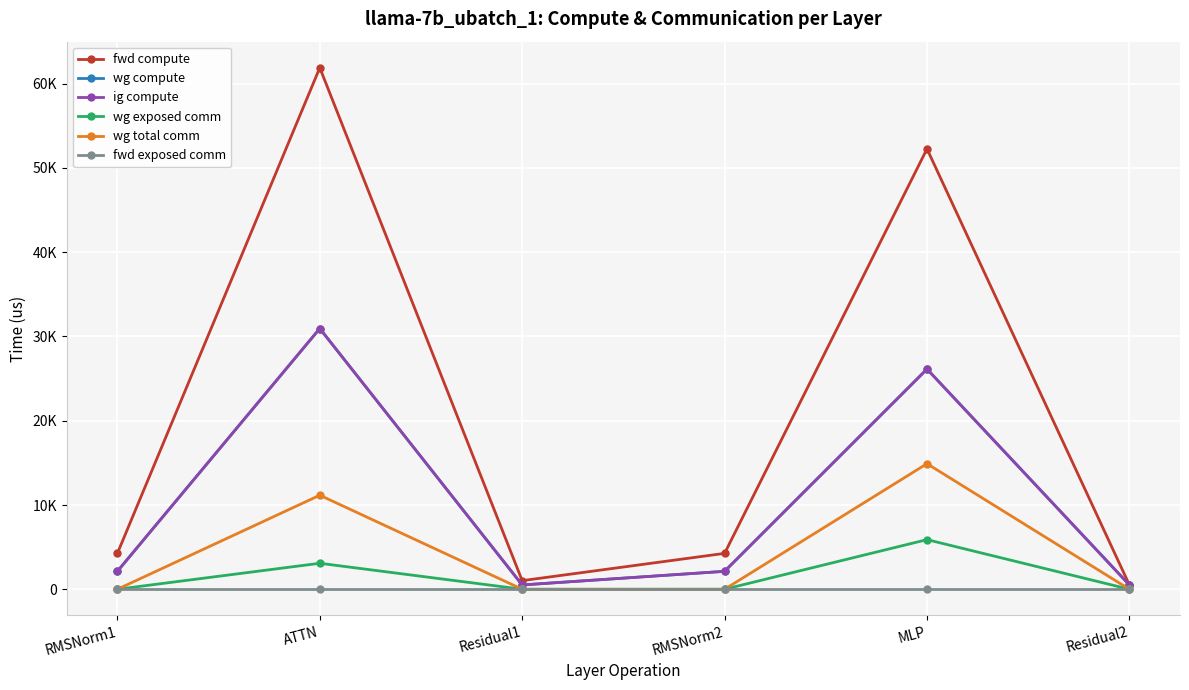

Does the chart have visible grid lines?

Yes